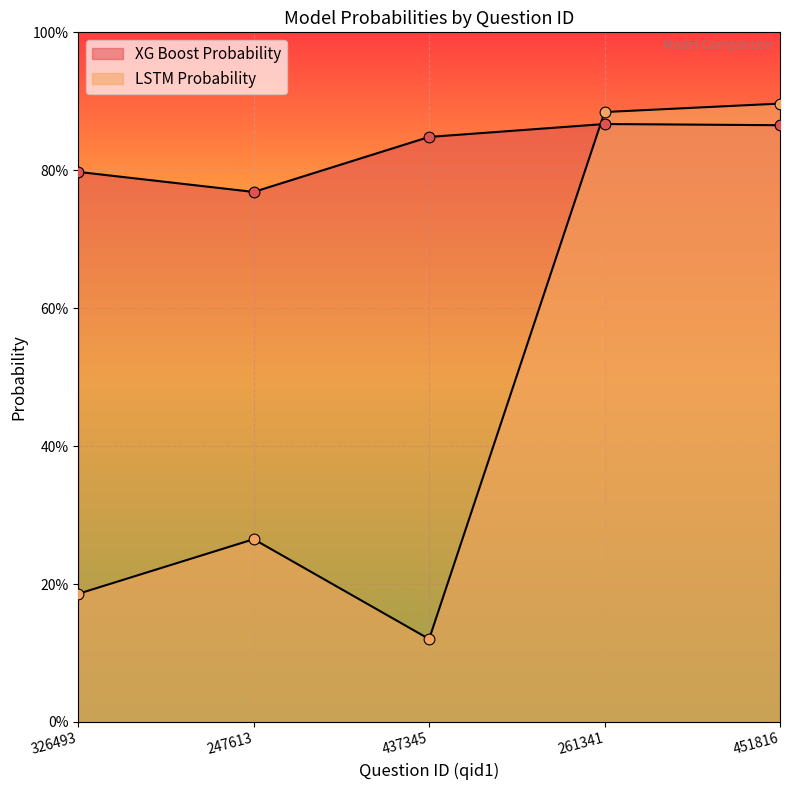

Which series has the widest spread of Y values?

LSTM Probability